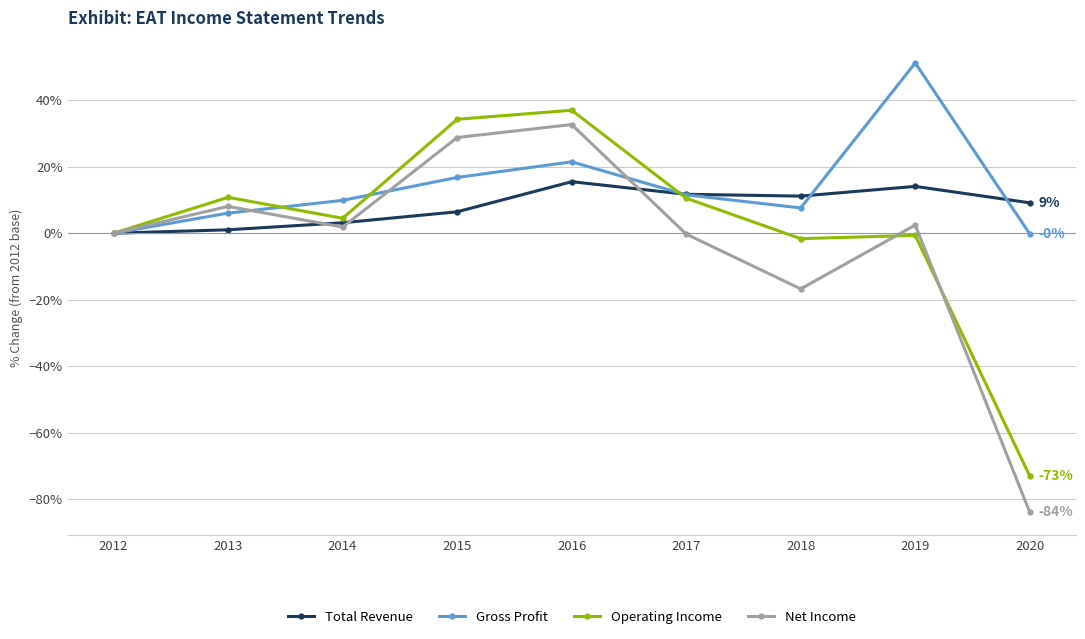

What is the total value across all series at 2018?

0.4